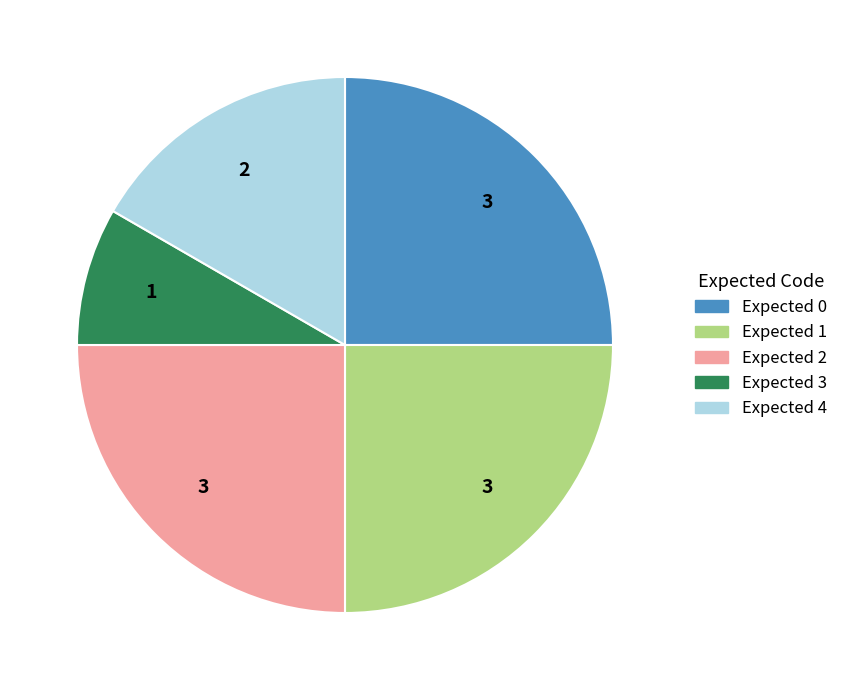

Is there any slice that represents more than half of the pie?

No